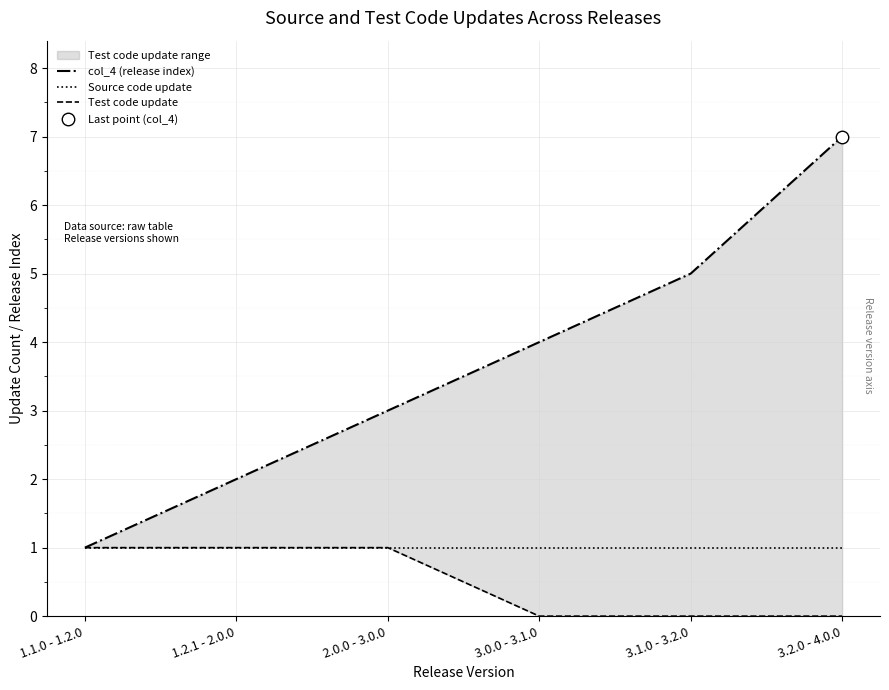

At 2.0.0 - 3.0.0, list the series in order from smallest to largest.

Source code update, Test code update, col_4 (release index)